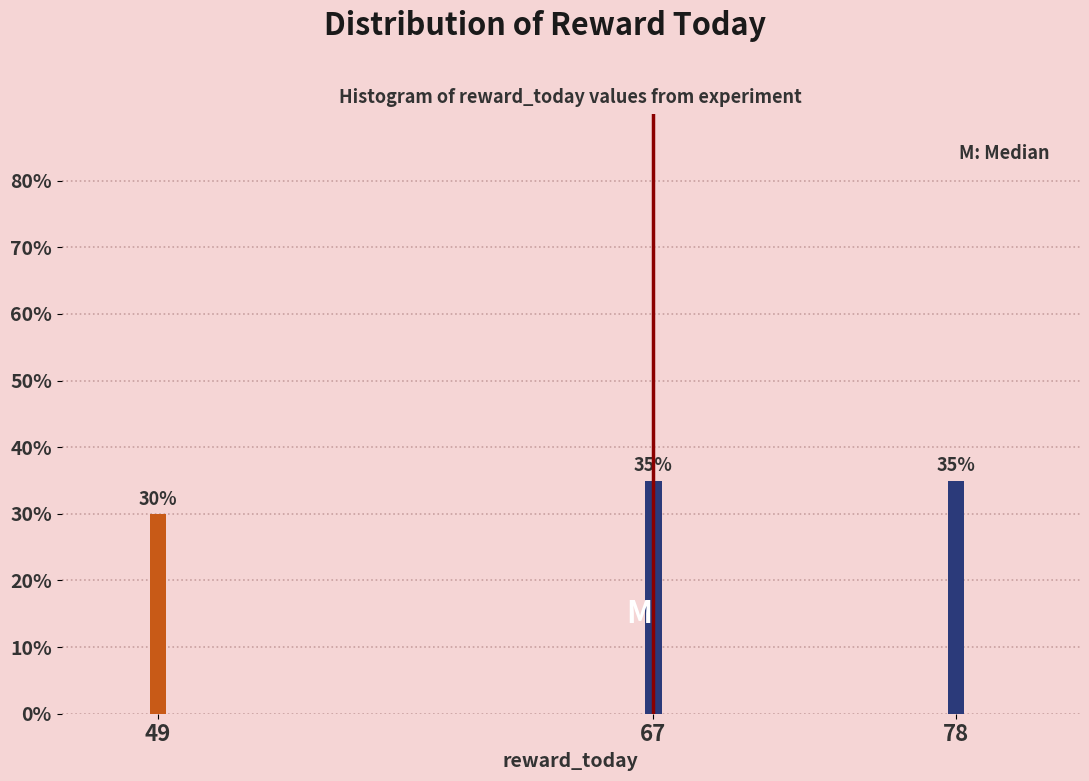

Reading left to right, list all the values displayed in this chart.

30	35	35